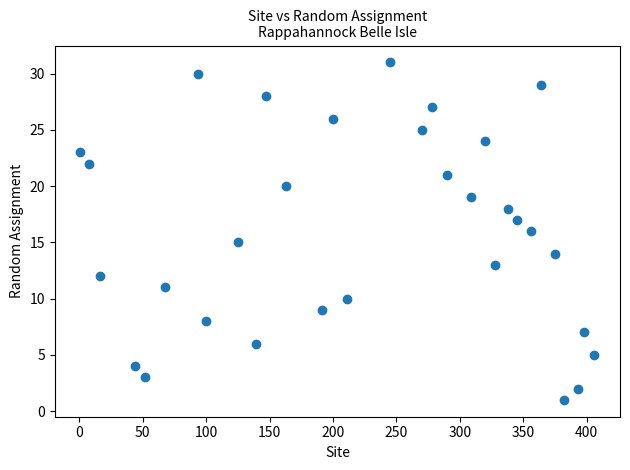

What is the range of Y values (max minus min)?

30